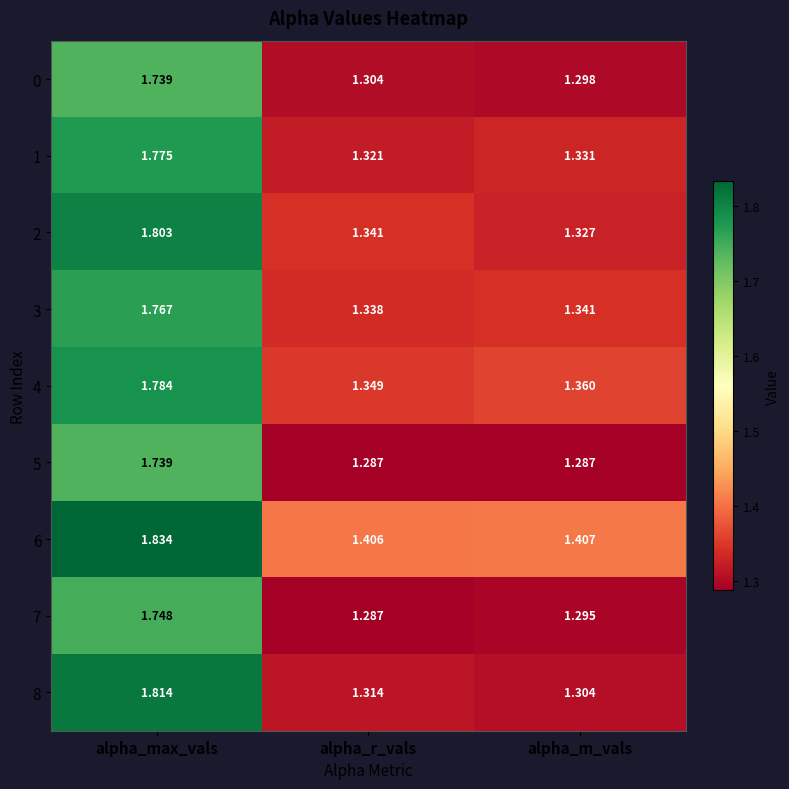

At which category is the sum across all series the highest?

alpha_max_vals